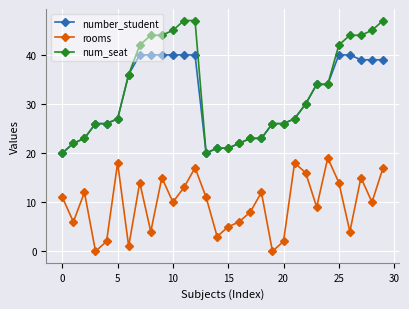

True or false: rooms and number_student intersect in this chart.

False